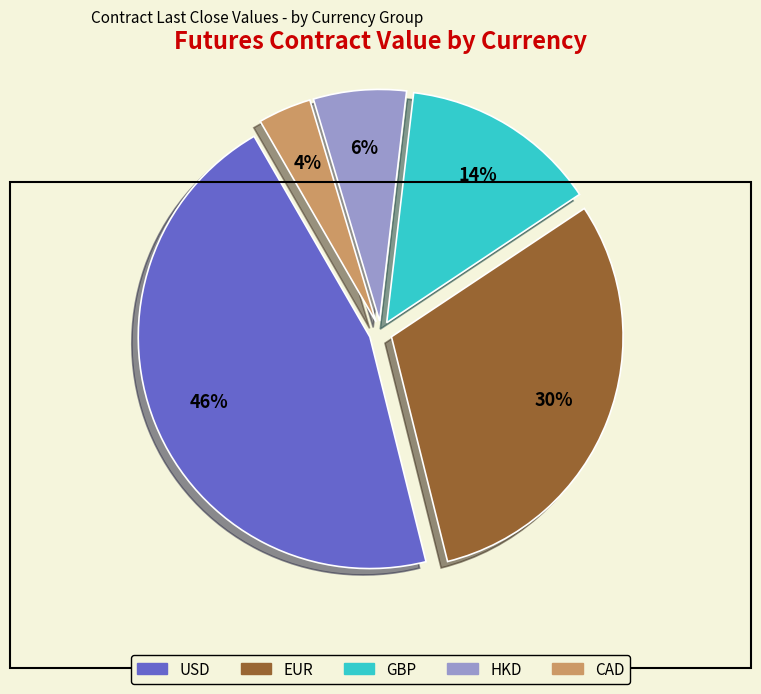

Is it true that HKD is 44% of the pie?

False